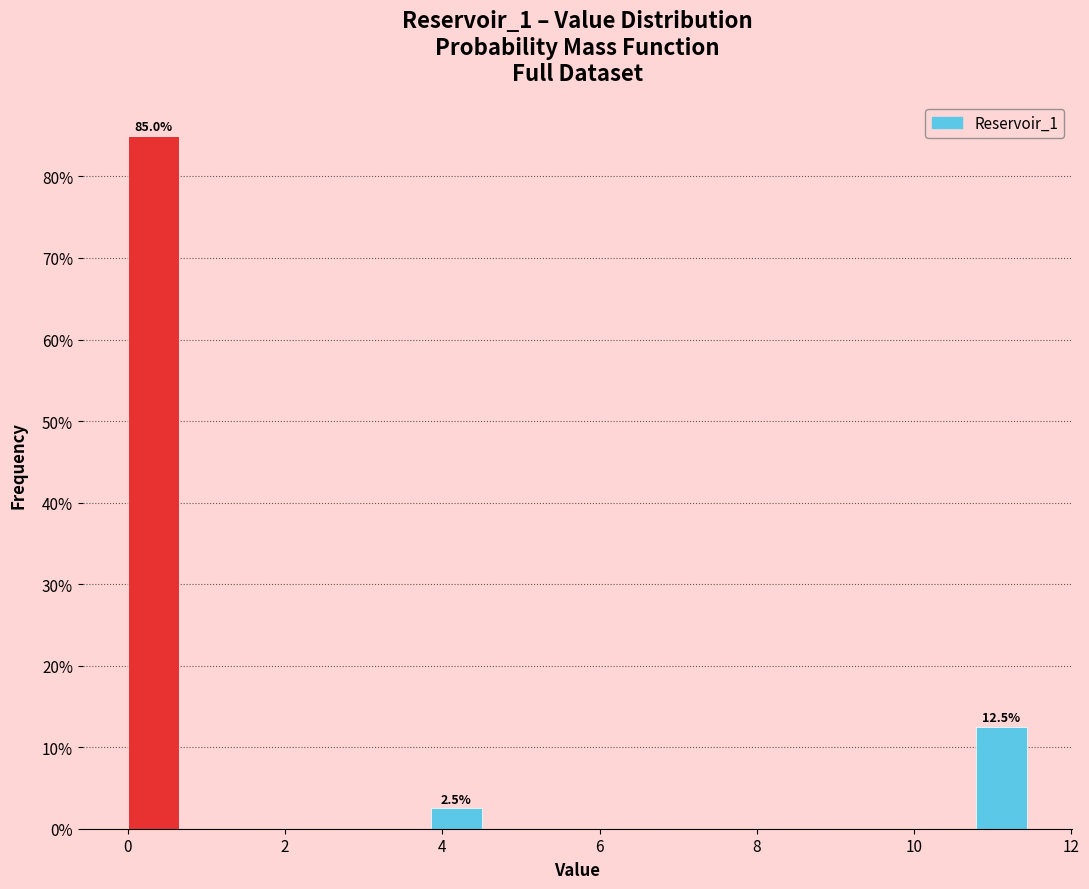

Around what value on the x-axis is the tallest bar? Give the approximate position of its centre, as read against the axis.

0.4